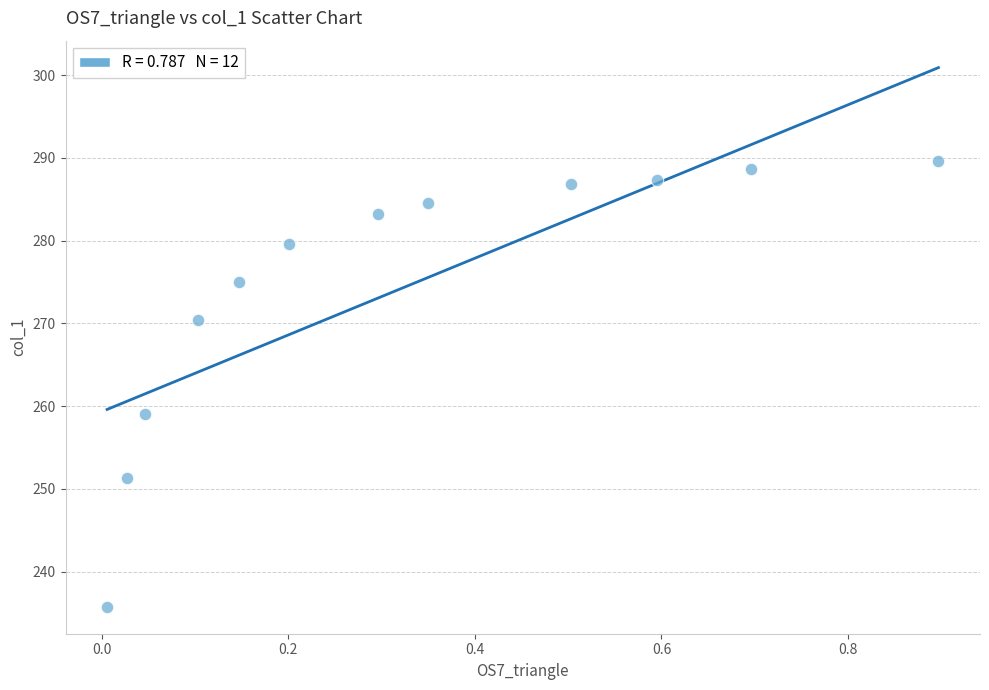

What Y value in the scatter plot is closest to 262?

259.0